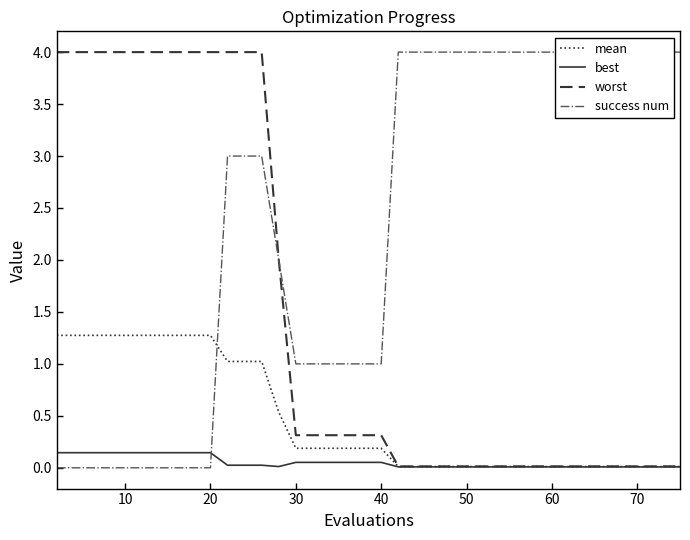

How many lines are shown in the chart?

4